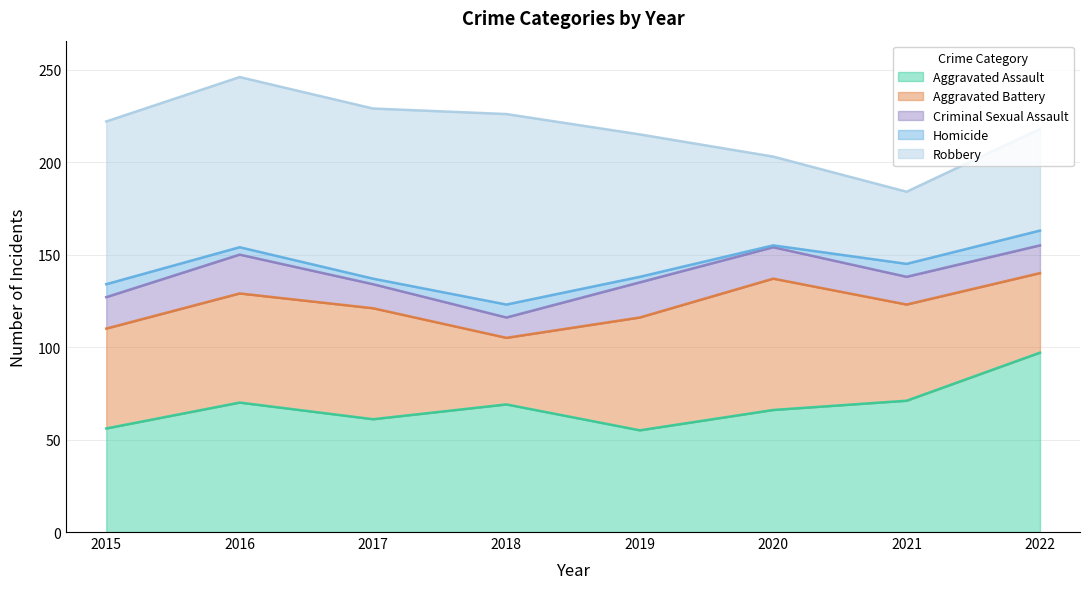

What is the minimum value shown in the chart?

1